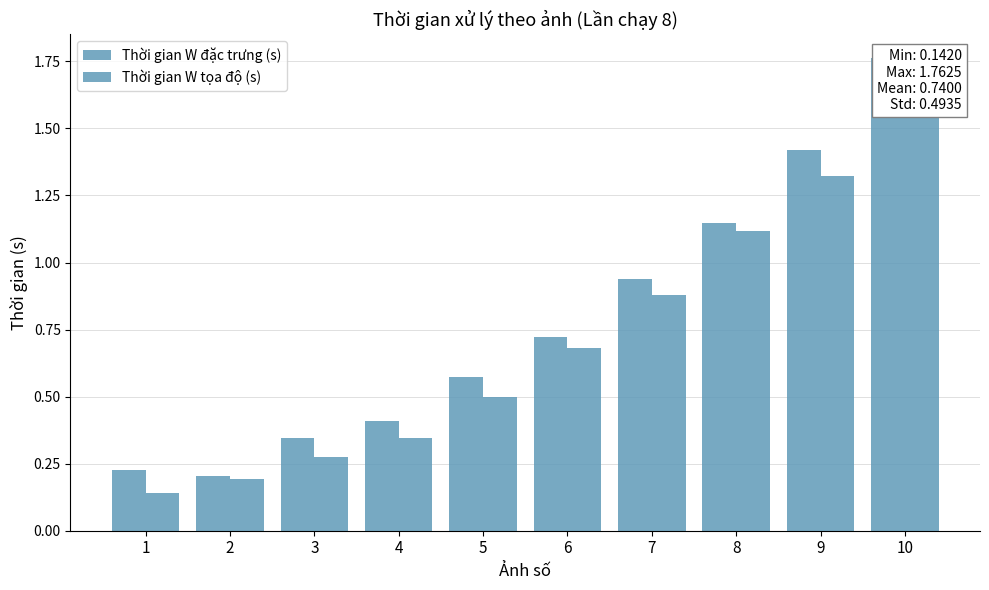

What is the maximum value for Thời gian W tọa độ (s)?

1.6